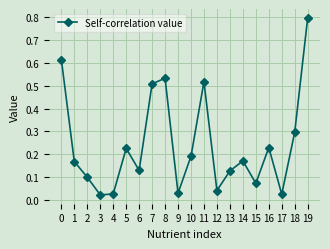

True or false: the data shows 0.2 at 14.

True